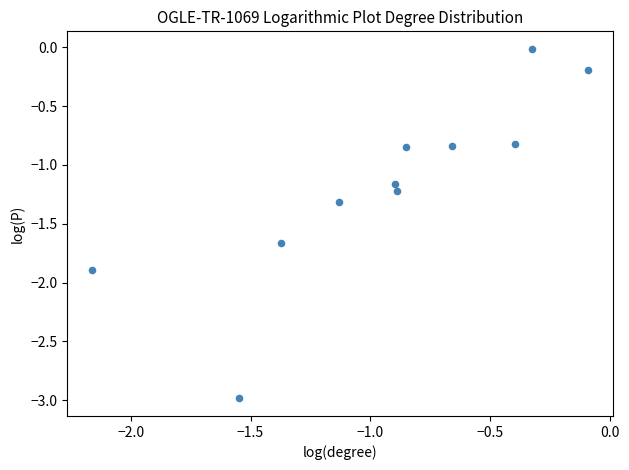

What is the range of Y values (max minus min)?

3.0